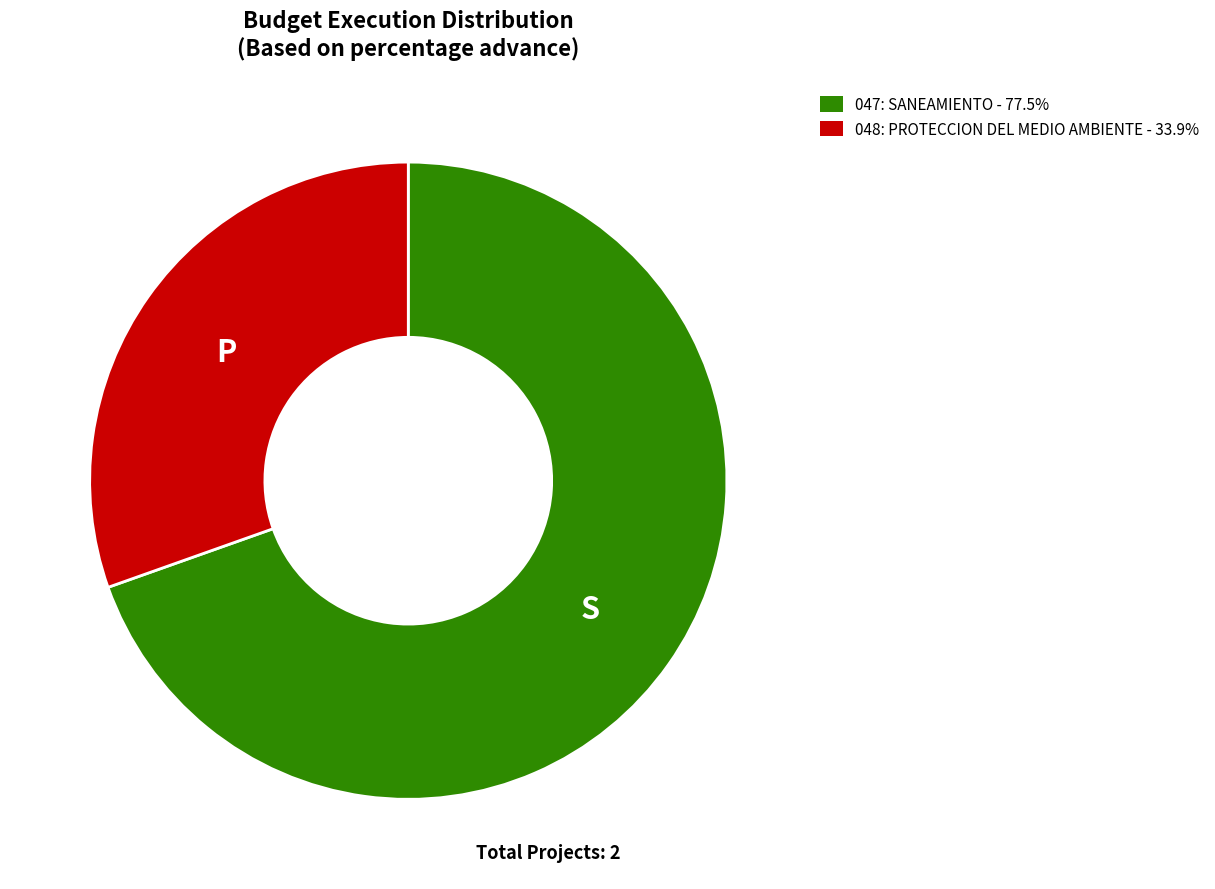

Does any single category account for the majority?

Yes